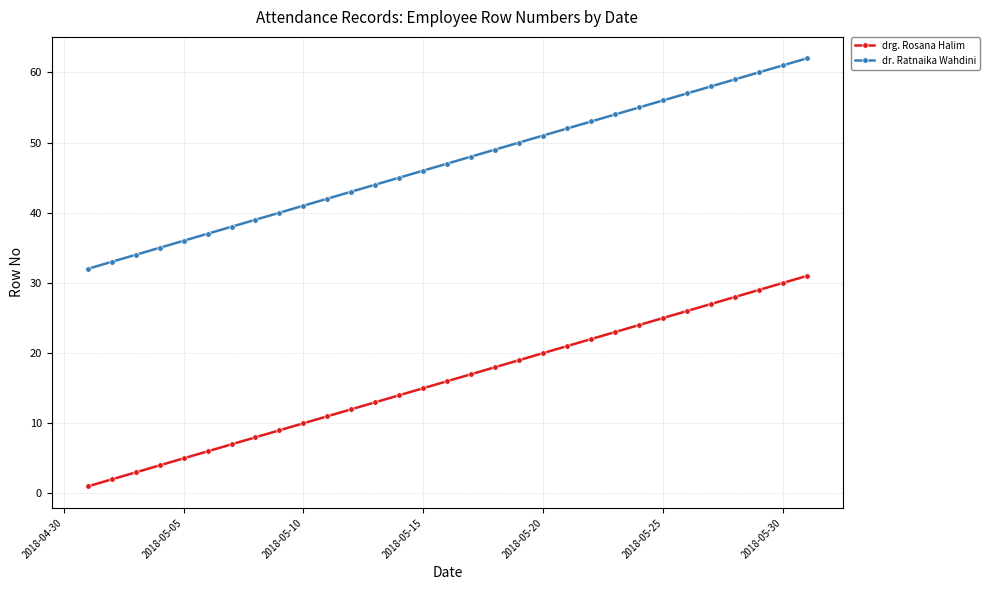

True or false: dr. Ratnaika Wahdini and drg. Rosana Halim intersect in this chart.

False